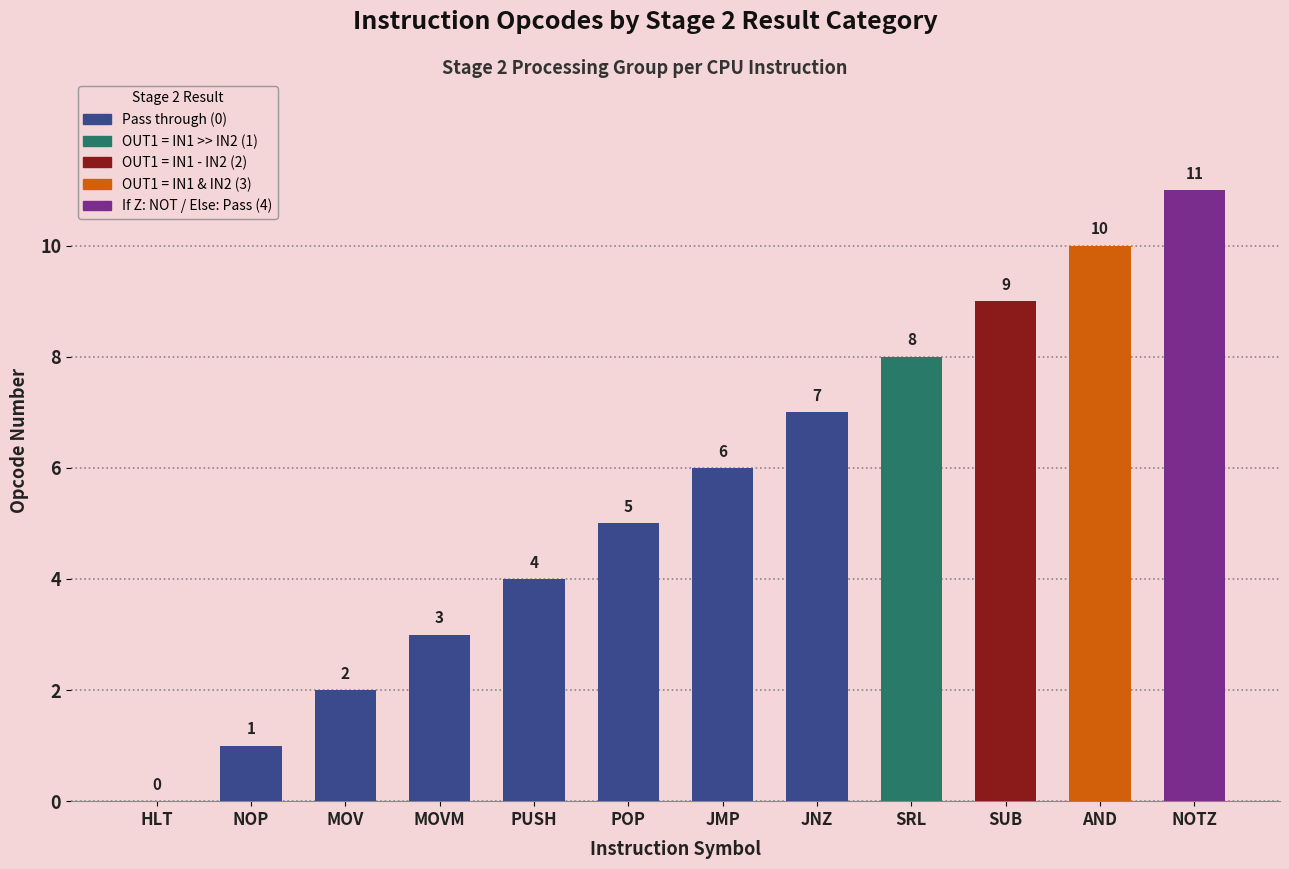

Which label corresponds to the largest value in the chart?

NOTZ